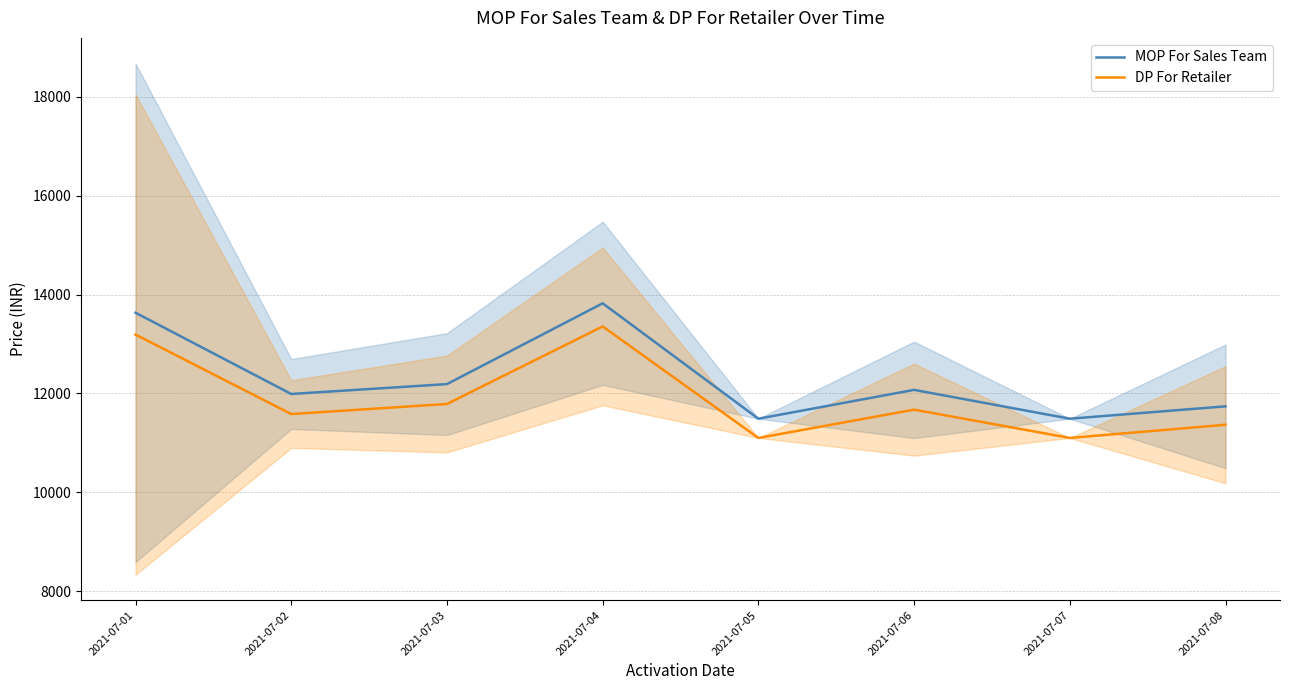

How many lines are shown in the chart?

2